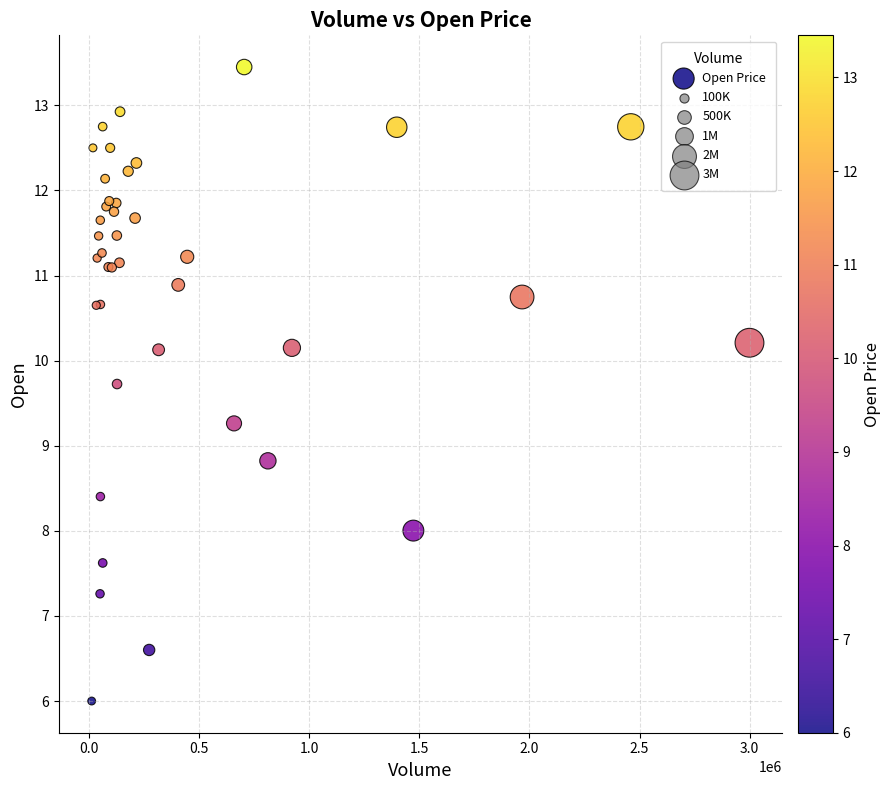

What Y value in the scatter plot is closest to 9?

8.8